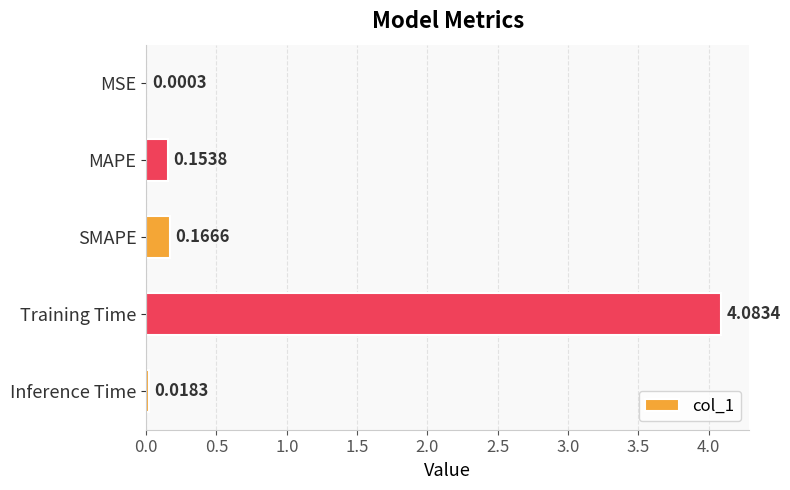

Which has a higher value, MSE or Training Time?

Training Time